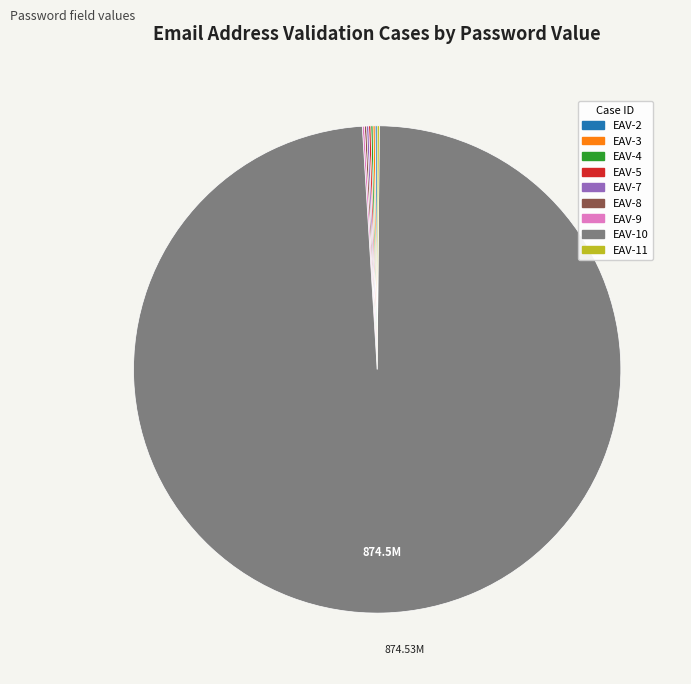

Does any single category account for the majority?

Yes